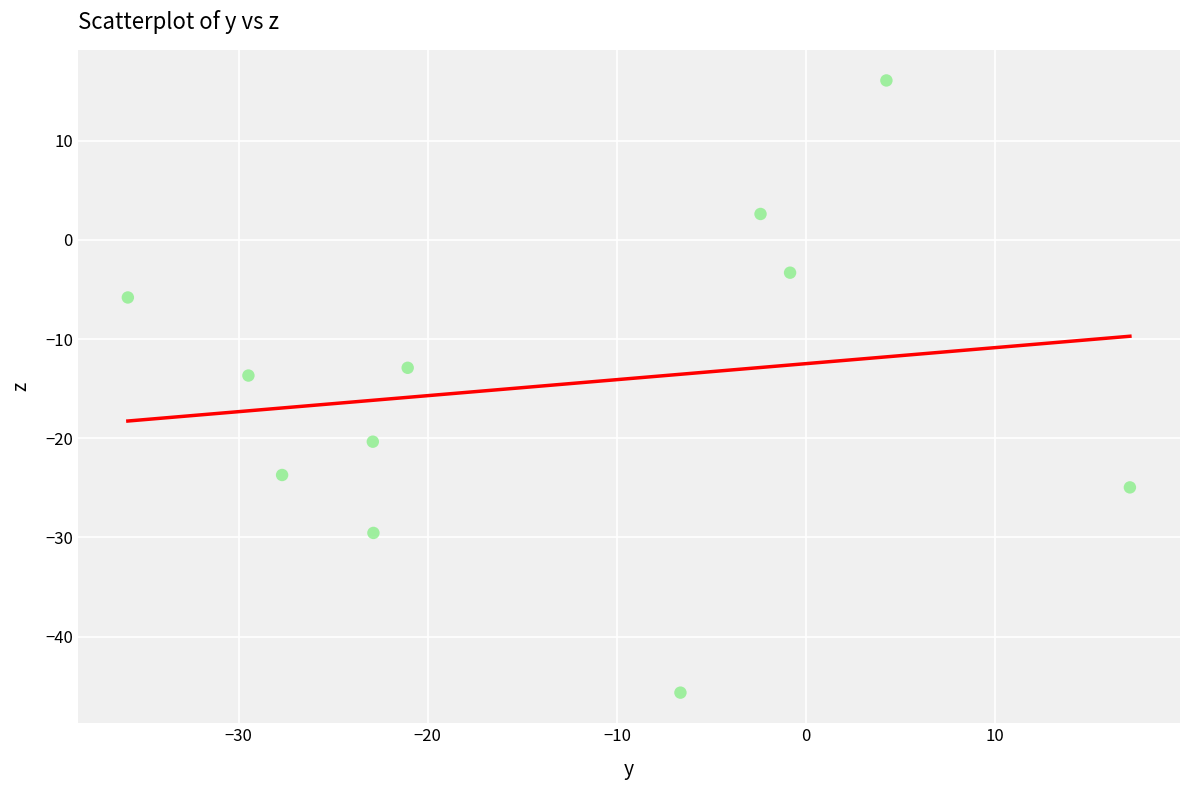

What is the average X value?

-13.5